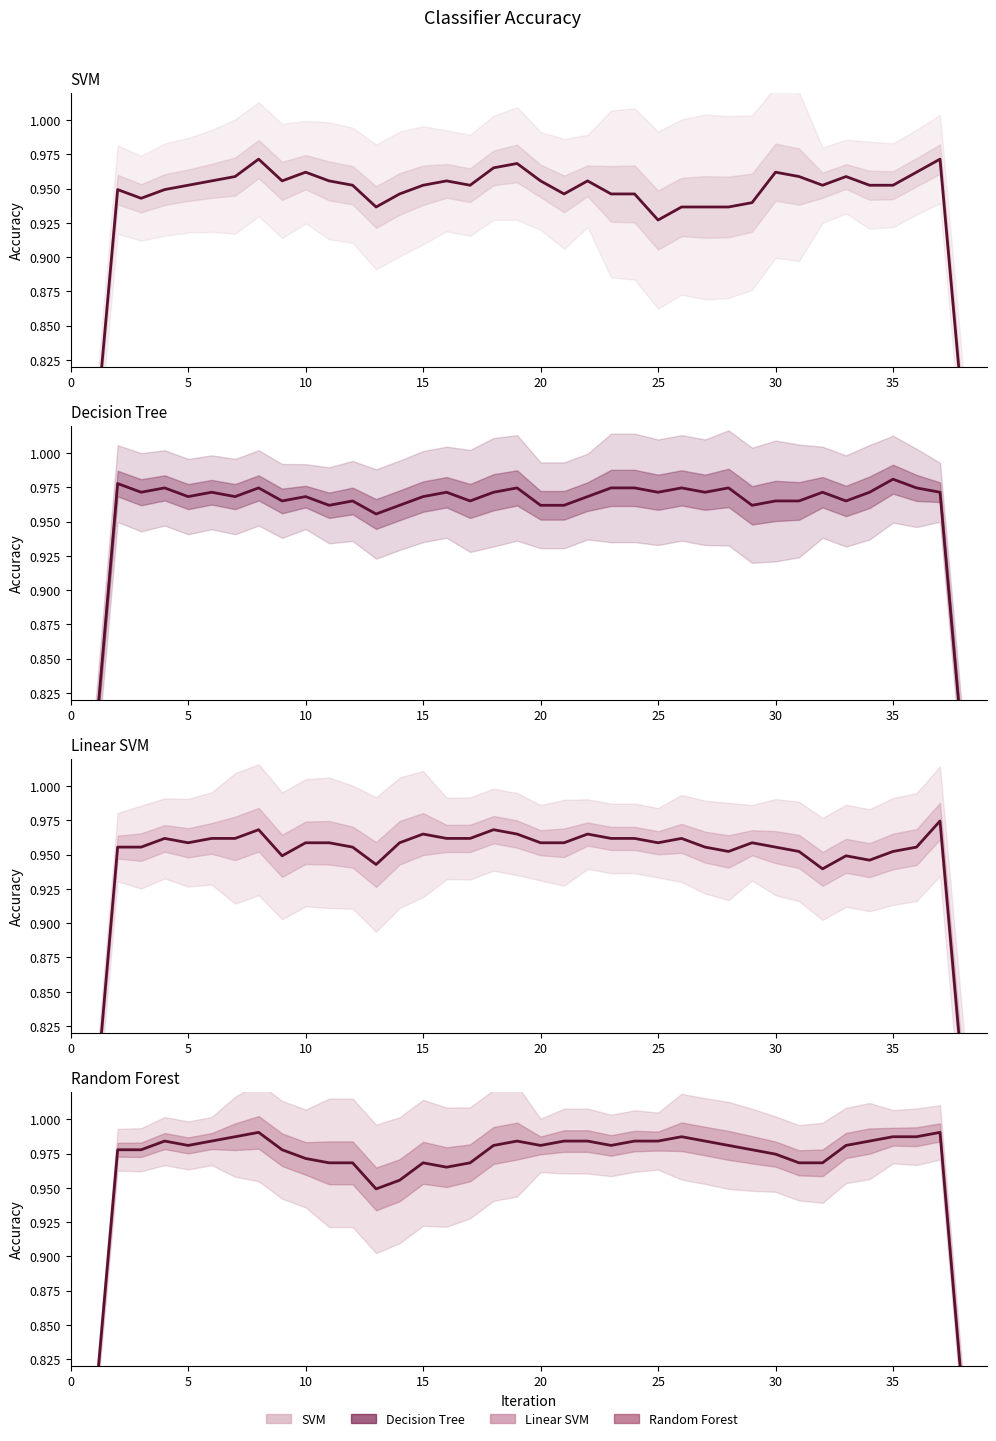

Between which two adjacent categories do Decision Tree and Linear SVM first intersect?

36 and 37